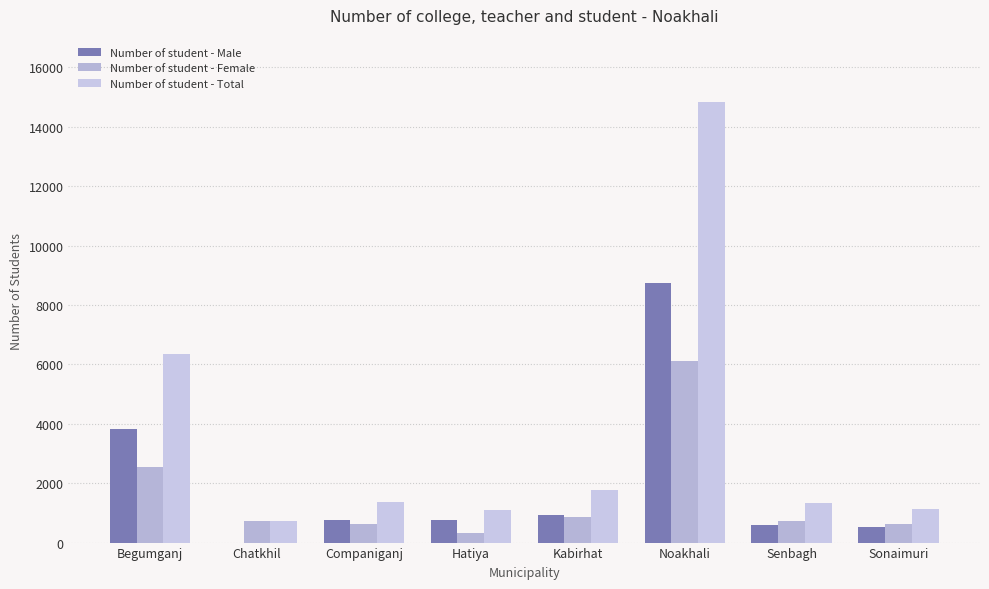

Reading left to right, extract all data points from this chart.

Number of student - Male: 3809	0	766	749	926	8738	601	509
Number of student - Female: 2557	740	615	335	855	6109	742	635
Number of student - Total: 6366	740	1381	1084	1781	14844	1343	1144